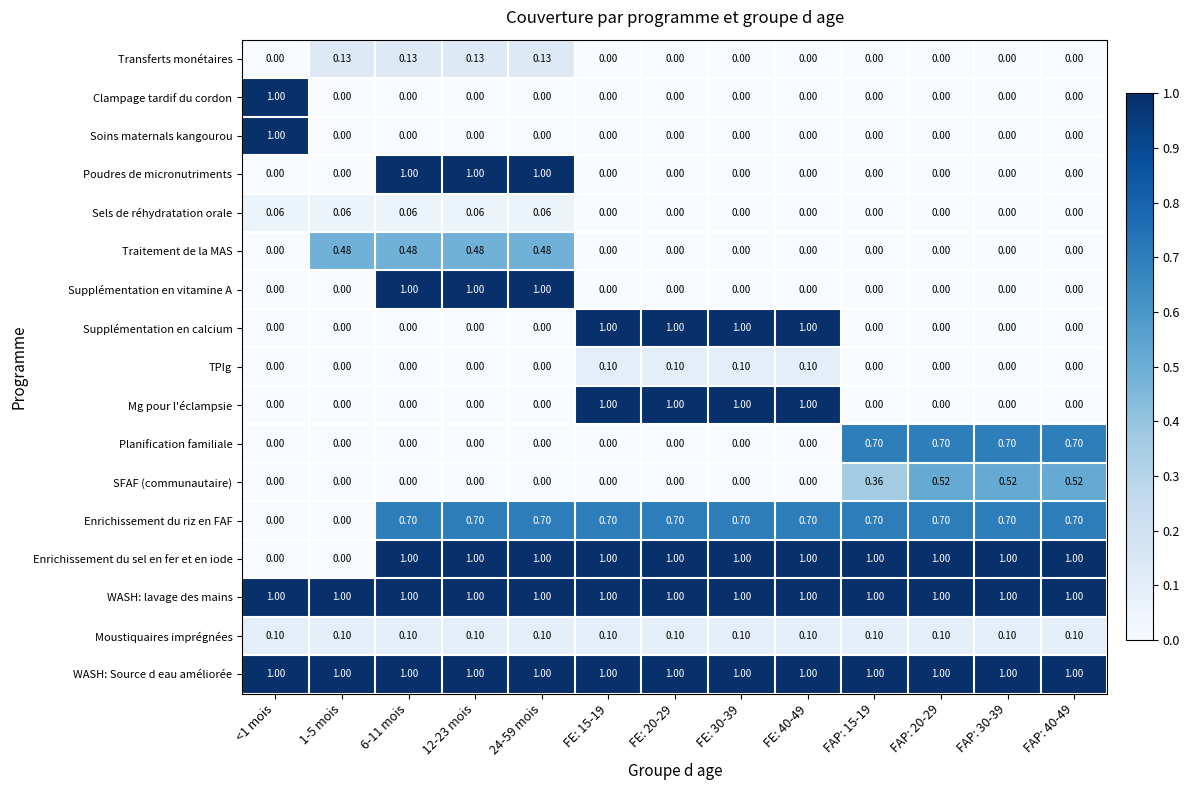

Is the value of Enrichissement du sel en fer et en iode at FAP: 20-29 greater than the value of TPIg at FE: 15-19?

Yes